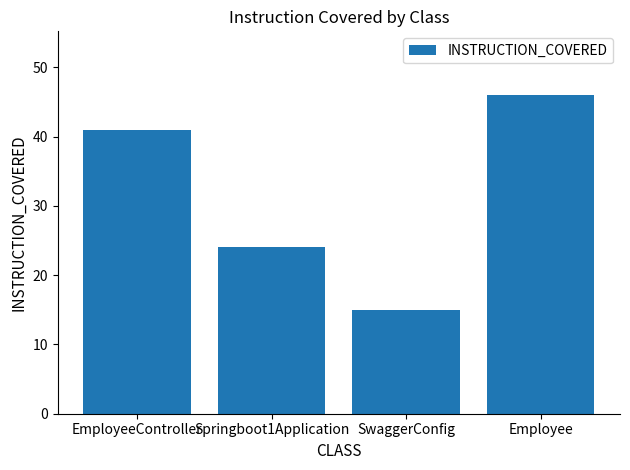

Reading left to right, list all the values displayed in this chart.

EmployeeController=41	Springboot1Application=24	SwaggerConfig=15	Employee=46